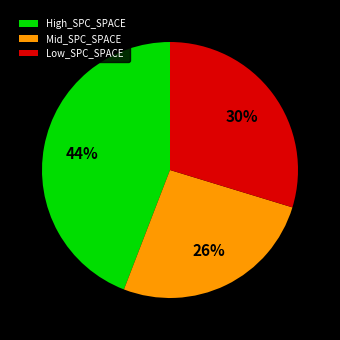

Approximately how many times larger is the value at Mid_SPC_SPACE compared to Low_SPC_SPACE?

0.9